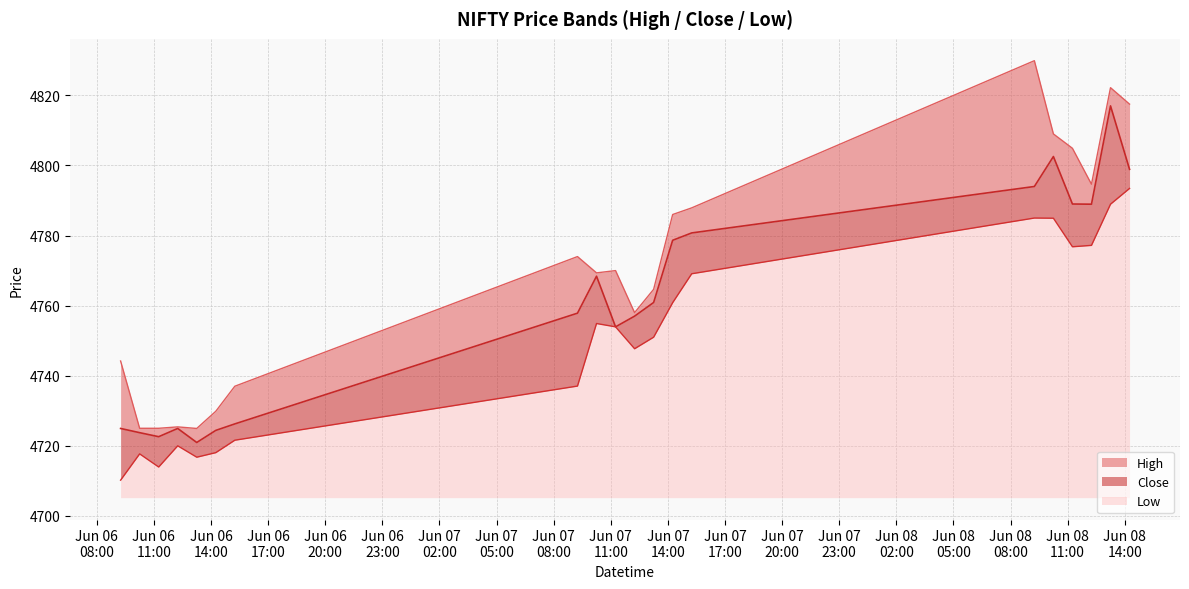

Is the value of High at 2023-06-06 13:15 greater than the value of Close at 2023-06-06 13:15?

Yes